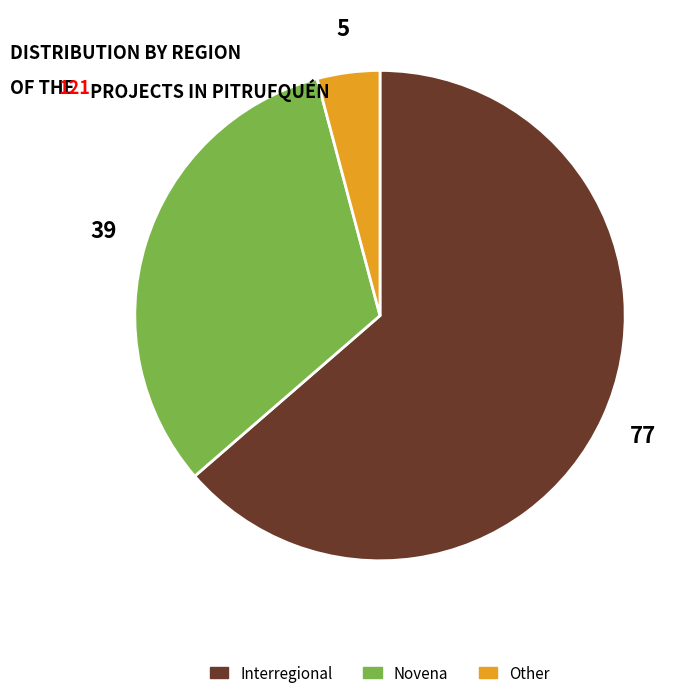

Is it true that Novena is 20% of the pie?

False